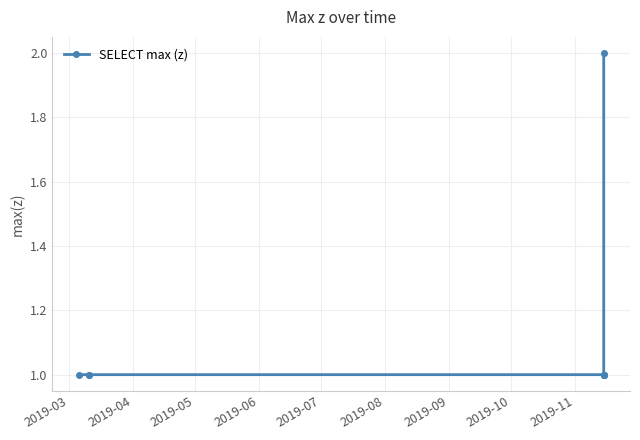

What is the maximum value shown in the chart?

2